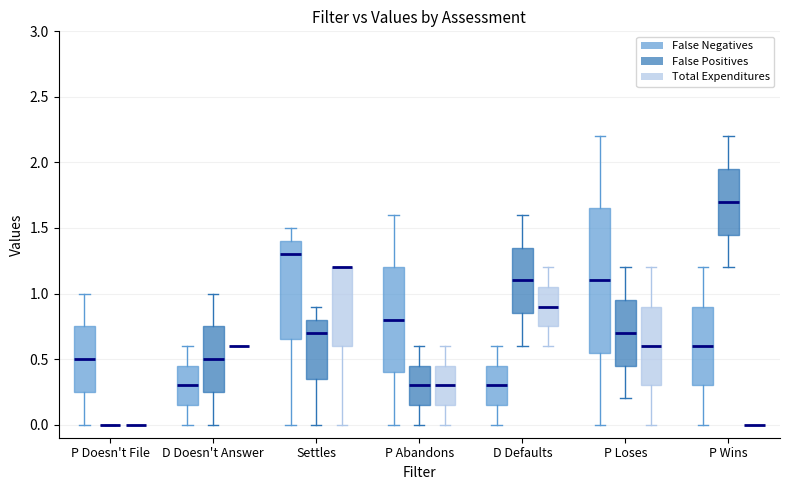

Reading left to right, read every box against the y-axis: the position of its median line, the range the box covers, and the ends of its whiskers. The values are not printed on the chart, so give them approximately, as read against the axis.

P Doesn't File (False Negatives): median 0.50, box 0.25 to 0.75, whiskers 0.00 to 1.00
P Doesn't File (False Positives): box collapsed to a line at 0.00, whiskers 0.00 to 0.00
P Doesn't File (Total Expenditures): box collapsed to a line at 0.00, whiskers 0.00 to 0.00
D Doesn't Answer (False Negatives): median 0.30, box 0.15 to 0.45, whiskers 0.00 to 0.60
D Doesn't Answer (False Positives): median 0.50, box 0.25 to 0.75, whiskers 0.00 to 1.00
D Doesn't Answer (Total Expenditures): box collapsed to a line at 0.60, whiskers 0.60 to 0.60
Settles (False Negatives): median 1.30, box 0.65 to 1.40, whiskers 0.00 to 1.50
Settles (False Positives): median 0.70, box 0.35 to 0.80, whiskers 0.00 to 0.90
Settles (Total Expenditures): median 1.20 (drawn on the box's upper edge), box 0.60 to 1.20, whiskers 0.00 to 1.20
P Abandons (False Negatives): median 0.80, box 0.40 to 1.20, whiskers 0.00 to 1.60
P Abandons (False Positives): median 0.30, box 0.15 to 0.45, whiskers 0.00 to 0.60
P Abandons (Total Expenditures): median 0.30, box 0.15 to 0.45, whiskers 0.00 to 0.60
D Defaults (False Negatives): median 0.30, box 0.15 to 0.45, whiskers 0.00 to 0.60
D Defaults (False Positives): median 1.10, box 0.85 to 1.35, whiskers 0.60 to 1.60
D Defaults (Total Expenditures): median 0.90, box 0.75 to 1.05, whiskers 0.60 to 1.20
P Loses (False Negatives): median 1.10, box 0.55 to 1.65, whiskers 0.00 to 2.20
P Loses (False Positives): median 0.70, box 0.45 to 0.95, whiskers 0.20 to 1.20
P Loses (Total Expenditures): median 0.60, box 0.30 to 0.90, whiskers 0.00 to 1.20
P Wins (False Negatives): median 0.60, box 0.30 to 0.90, whiskers 0.00 to 1.20
P Wins (False Positives): median 1.70, box 1.45 to 1.95, whiskers 1.20 to 2.20
P Wins (Total Expenditures): box collapsed to a line at 0.00, whiskers 0.00 to 0.00